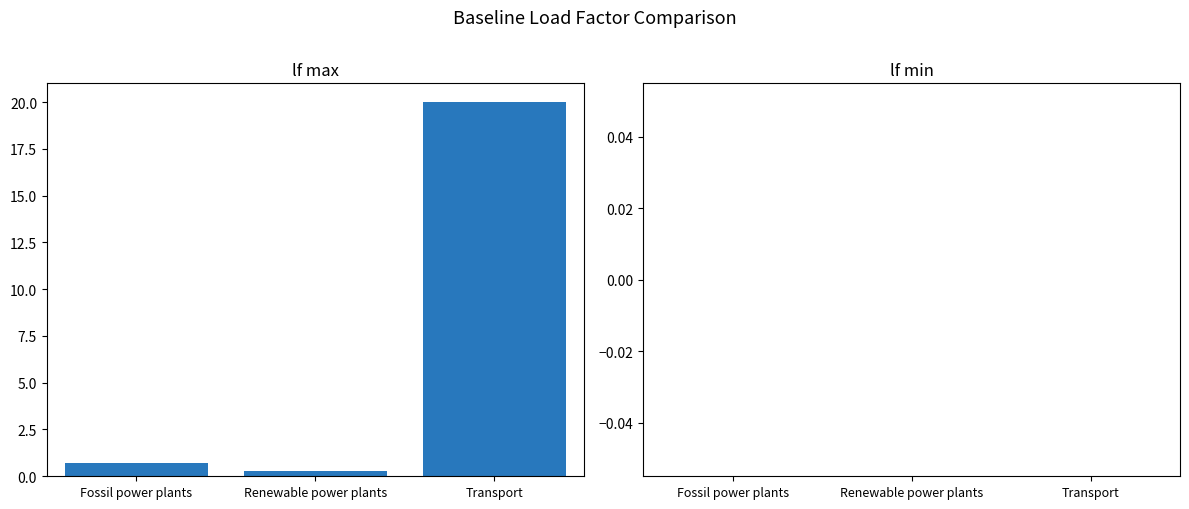

At which category does the chart reach its minimum across all series?

Renewable power plants